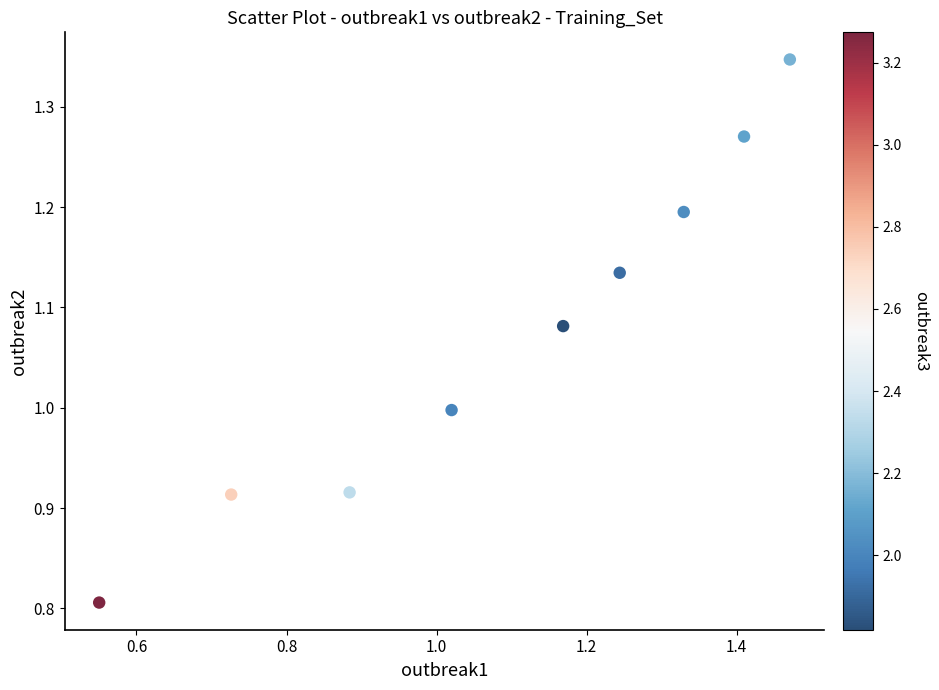

What is the range of Y values (max minus min)?

0.5